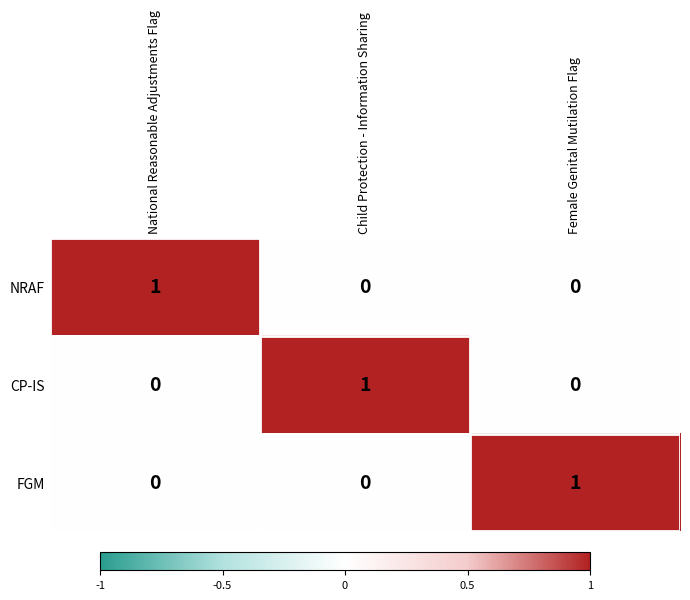

How many FGM values are between 0 and 1?

3